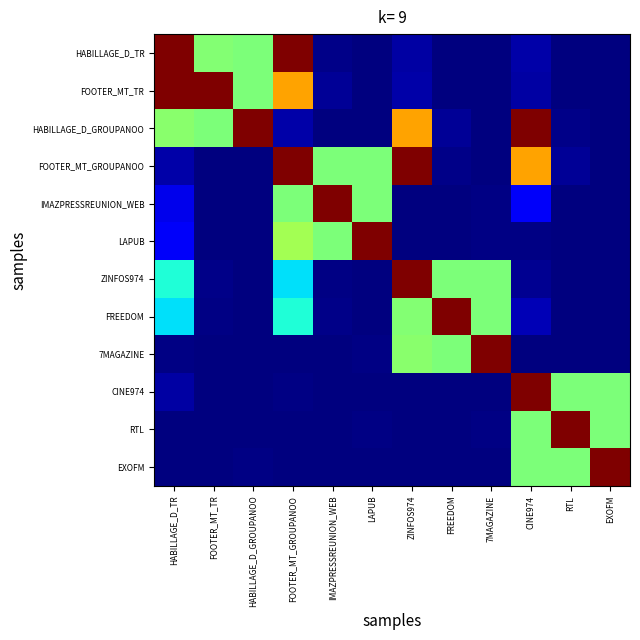

Reading left to right, transcribe all the data shown in this chart.

HABILLAGE_D_TR: HABILLAGE_D_TR=1.0	FOOTER_MT_TR=0.5	HABILLAGE_D_GROUPANOO=0.5	FOOTER_MT_GROUPANOO=1.0	IMAZPRESSREUNION_WEB=0.0	LAPUB=0.0	ZINFOS974=0.0	FREEDOM=0.0	7MAGAZINE=0.0	CINE974=0.0	RTL=0.0	EXOFM=0.0
FOOTER_MT_TR: HABILLAGE_D_TR=1.0	FOOTER_MT_TR=1.0	HABILLAGE_D_GROUPANOO=0.5	FOOTER_MT_GROUPANOO=0.7	IMAZPRESSREUNION_WEB=0.0	LAPUB=0.0	ZINFOS974=0.0	FREEDOM=0.0	7MAGAZINE=0.0	CINE974=0.0	RTL=0.0	EXOFM=0.0
HABILLAGE_D_GROUPANOO: HABILLAGE_D_TR=0.5	FOOTER_MT_TR=0.5	HABILLAGE_D_GROUPANOO=1.0	FOOTER_MT_GROUPANOO=0.0	IMAZPRESSREUNION_WEB=0.0	LAPUB=0.0	ZINFOS974=0.7	FREEDOM=0.0	7MAGAZINE=0.0	CINE974=1.0	RTL=0.0	EXOFM=0.0
FOOTER_MT_GROUPANOO: HABILLAGE_D_TR=0.0	FOOTER_MT_TR=0.0	HABILLAGE_D_GROUPANOO=0.0	FOOTER_MT_GROUPANOO=1.0	IMAZPRESSREUNION_WEB=0.5	LAPUB=0.5	ZINFOS974=1.0	FREEDOM=0.0	7MAGAZINE=0.0	CINE974=0.7	RTL=0.0	EXOFM=0.0
IMAZPRESSREUNION_WEB: HABILLAGE_D_TR=0.1	FOOTER_MT_TR=0.0	HABILLAGE_D_GROUPANOO=0.0	FOOTER_MT_GROUPANOO=0.5	IMAZPRESSREUNION_WEB=1.0	LAPUB=0.5	ZINFOS974=0.0	FREEDOM=0.0	7MAGAZINE=0.0	CINE974=0.1	RTL=0.0	EXOFM=0.0
LAPUB: HABILLAGE_D_TR=0.1	FOOTER_MT_TR=0.0	HABILLAGE_D_GROUPANOO=0.0	FOOTER_MT_GROUPANOO=0.5	IMAZPRESSREUNION_WEB=0.5	LAPUB=1.0	ZINFOS974=0.0	FREEDOM=0.0	7MAGAZINE=0.0	CINE974=0.0	RTL=0.0	EXOFM=0.0
ZINFOS974: HABILLAGE_D_TR=0.4	FOOTER_MT_TR=0.0	HABILLAGE_D_GROUPANOO=0.0	FOOTER_MT_GROUPANOO=0.3	IMAZPRESSREUNION_WEB=0.0	LAPUB=0.0	ZINFOS974=1.0	FREEDOM=0.5	7MAGAZINE=0.5	CINE974=0.0	RTL=0.0	EXOFM=0.0
FREEDOM: HABILLAGE_D_TR=0.3	FOOTER_MT_TR=0.0	HABILLAGE_D_GROUPANOO=0.0	FOOTER_MT_GROUPANOO=0.4	IMAZPRESSREUNION_WEB=0.0	LAPUB=0.0	ZINFOS974=0.5	FREEDOM=1.0	7MAGAZINE=0.5	CINE974=0.0	RTL=0.0	EXOFM=0.0
7MAGAZINE: HABILLAGE_D_TR=0.0	FOOTER_MT_TR=0.0	HABILLAGE_D_GROUPANOO=0.0	FOOTER_MT_GROUPANOO=0.0	IMAZPRESSREUNION_WEB=0.0	LAPUB=0.0	ZINFOS974=0.5	FREEDOM=0.5	7MAGAZINE=1.0	CINE974=0.0	RTL=0.0	EXOFM=0.0
CINE974: HABILLAGE_D_TR=0.0	FOOTER_MT_TR=0.0	HABILLAGE_D_GROUPANOO=0.0	FOOTER_MT_GROUPANOO=0.0	IMAZPRESSREUNION_WEB=0.0	LAPUB=0.0	ZINFOS974=0.0	FREEDOM=0.0	7MAGAZINE=0.0	CINE974=1.0	RTL=0.5	EXOFM=0.5
RTL: HABILLAGE_D_TR=0.0	FOOTER_MT_TR=0.0	HABILLAGE_D_GROUPANOO=0.0	FOOTER_MT_GROUPANOO=0.0	IMAZPRESSREUNION_WEB=0.0	LAPUB=0.0	ZINFOS974=0.0	FREEDOM=0.0	7MAGAZINE=0.0	CINE974=0.5	RTL=1.0	EXOFM=0.5
EXOFM: HABILLAGE_D_TR=0.0	FOOTER_MT_TR=0.0	HABILLAGE_D_GROUPANOO=0.0	FOOTER_MT_GROUPANOO=0.0	IMAZPRESSREUNION_WEB=0.0	LAPUB=0.0	ZINFOS974=0.0	FREEDOM=0.0	7MAGAZINE=0.0	CINE974=0.5	RTL=0.5	EXOFM=1.0